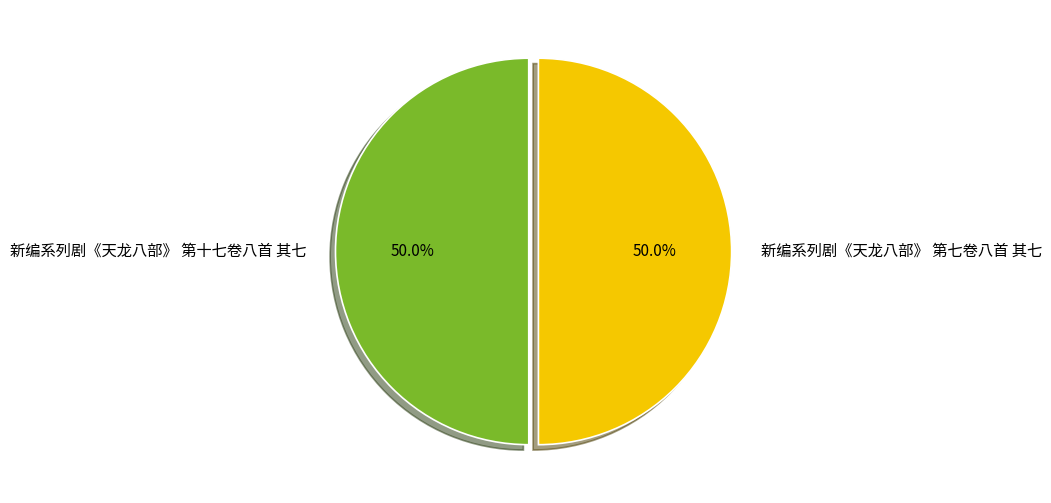

What percentage do 新编系列剧《天龙八部》 第七卷八首 其七 and 新编系列剧《天龙八部》 第十七卷八首 其七 together represent?

100.0%